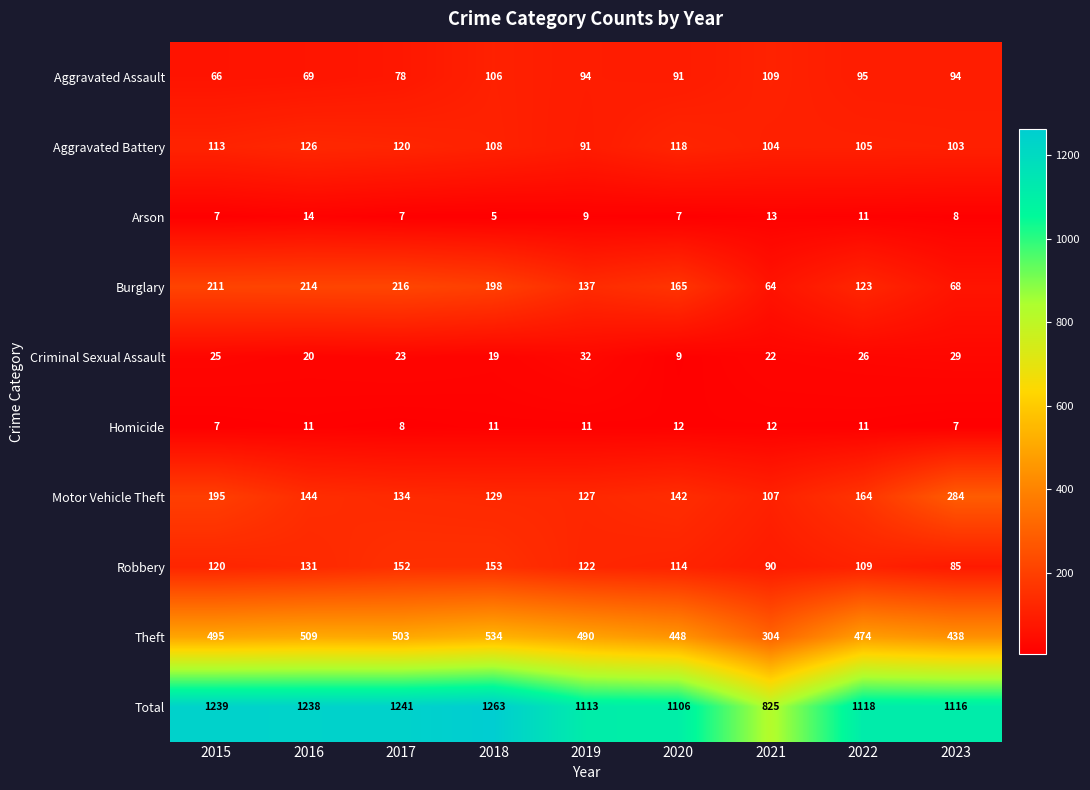

The Aggravated Assault series shows 117 at 2015. True or false?

False